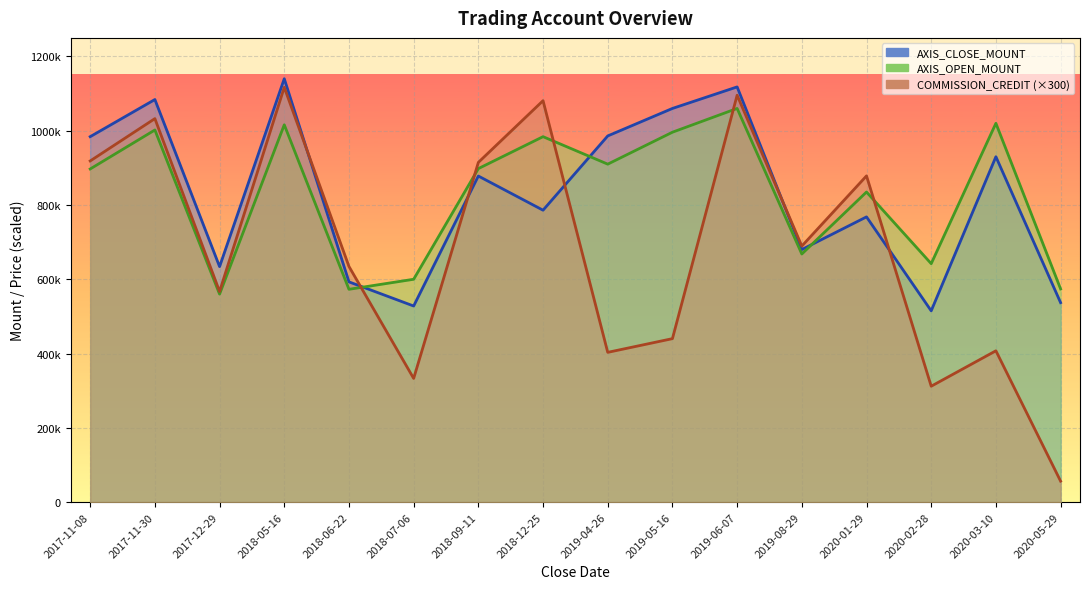

Reading left to right, extract all data points from this chart.

AXIS_CLOSE_MOUNT: 2017-11-08=984000	2017-11-30=1084000	2017-12-29=634000	2018-05-16=1140000	2018-06-22=593000	2018-07-06=528000	2018-09-11=878000	2018-12-25=786000	2019-04-26=986000	2019-05-16=1060000	2019-06-07=1118000	2019-08-29=680000	2020-01-29=768000	2020-02-28=515000	2020-03-10=930000	2020-05-29=537000
AXIS_OPEN_MOUNT: 2017-11-08=897000	2017-11-30=1002000	2017-12-29=560000	2018-05-16=1016000	2018-06-22=573000	2018-07-06=600000	2018-09-11=898000	2018-12-25=984000	2019-04-26=910000	2019-05-16=996000	2019-06-07=1060000	2019-08-29=668000	2020-01-29=835000	2020-02-28=642000	2020-03-10=1020000	2020-05-29=574000
COMMISSION_CREDIT: 2017-11-08=918600	2017-11-30=1032600	2017-12-29=567000	2018-05-16=1116900	2018-06-22=634500	2018-07-06=333000	2018-09-11=914700	2018-12-25=1080900	2019-04-26=403200	2019-05-16=440100	2019-06-07=1095600	2019-08-29=689400	2020-01-29=878400	2020-02-28=312000	2020-03-10=407400	2020-05-29=56400